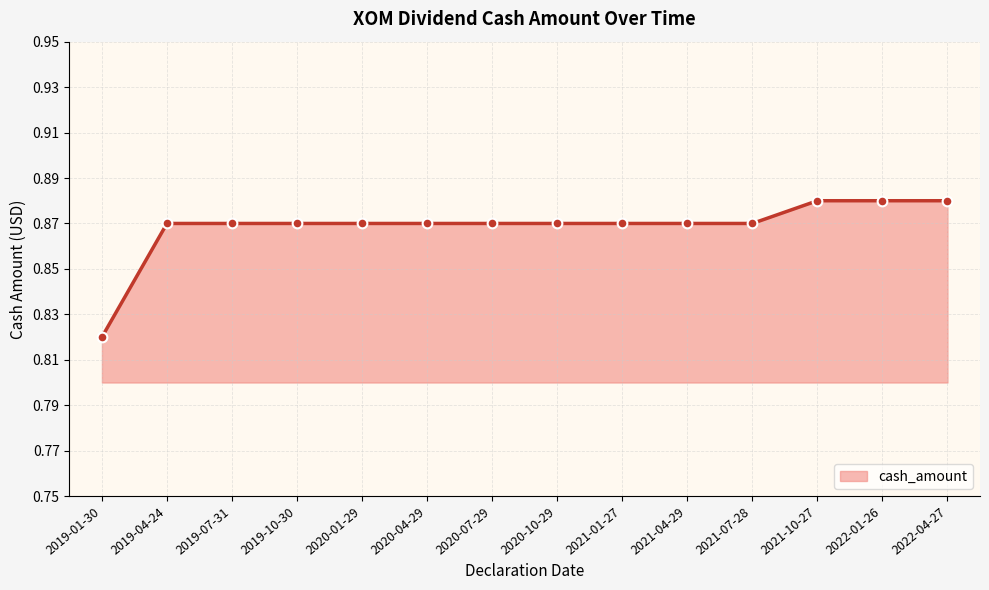

How many lines are shown in the chart?

1